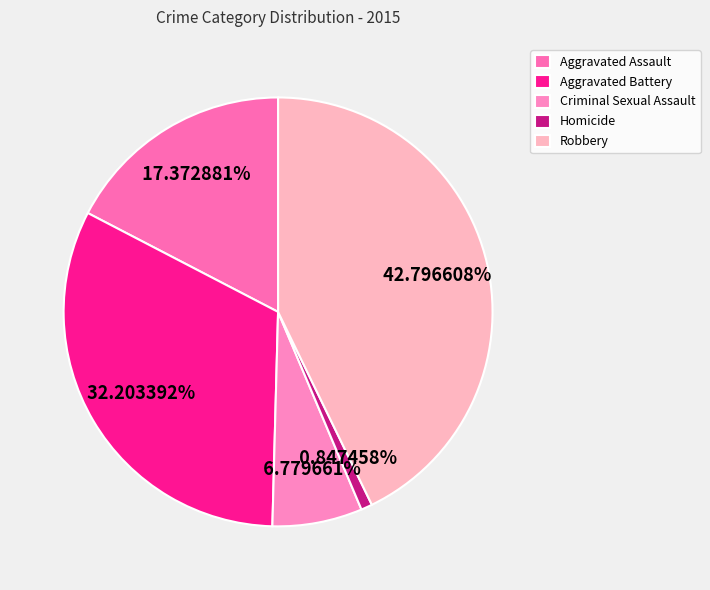

Which slice is the smallest?

Homicide